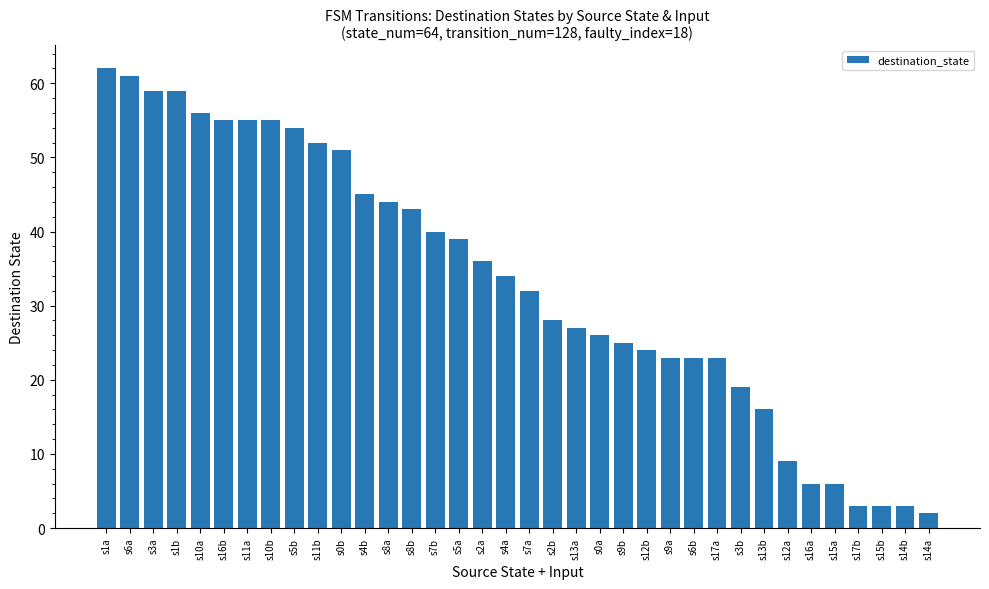

Is it true that the value at s4b is 45?

True